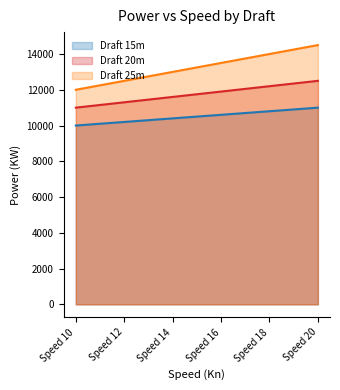

Rank the series by their average value, from highest to lowest.

Draft 25m, Draft 20m, Draft 15m